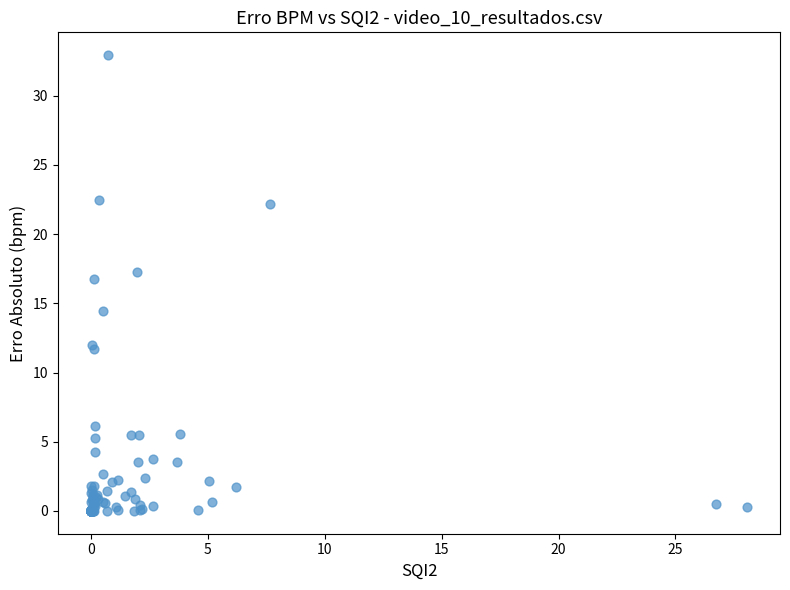

What Y value in the scatter plot is closest to 16?

16.7